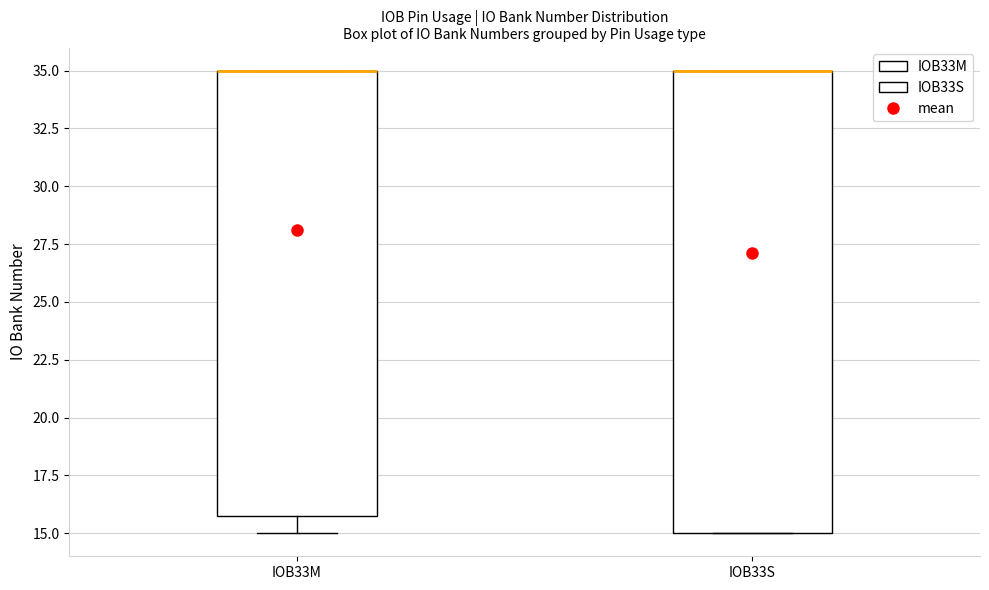

Where does the lower whisker of the box for IOB33M end on the y-axis? The values are not printed on the chart, so give them approximately, as read against the axis.

15